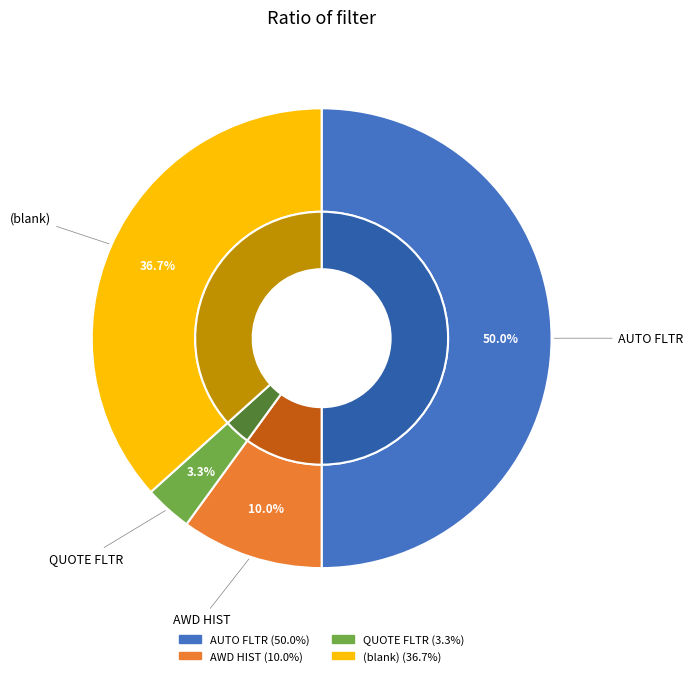

To the nearest percent, what is the combined percentage of AWD HIST and AUTO FLTR?

60%